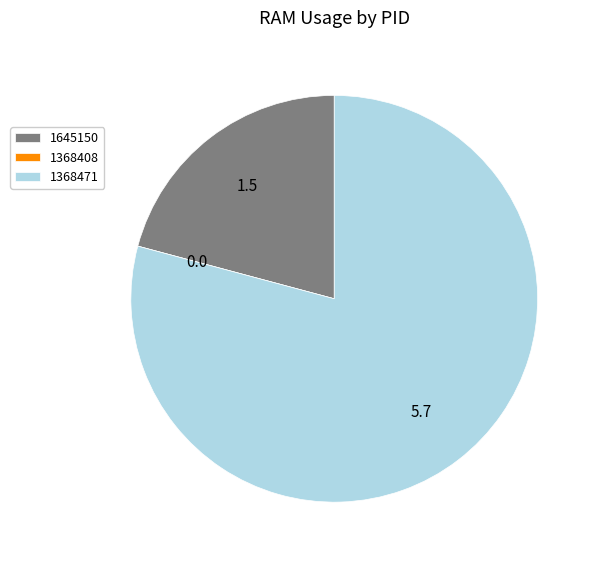

What is the majority slice?

1368471